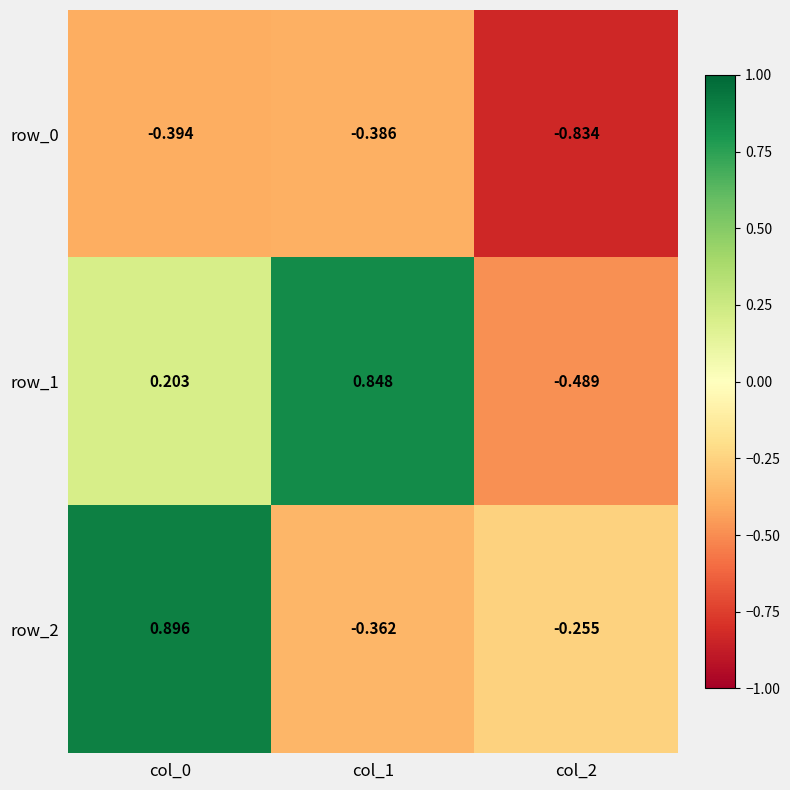

What is the difference between the row_0 values at col_2 and col_0?

0.4